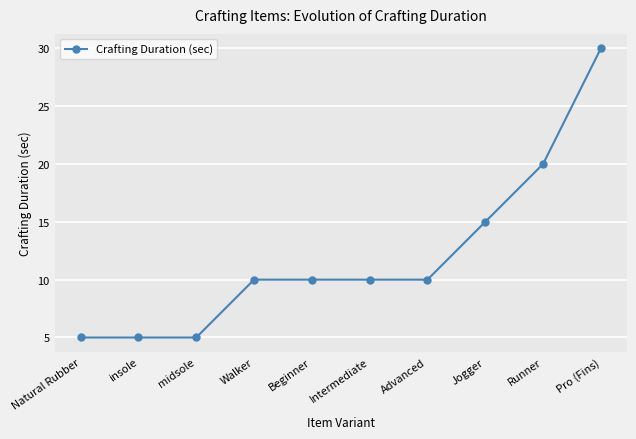

What is the ratio of the value at Walker to the value at Pro (Fins)?

0.3